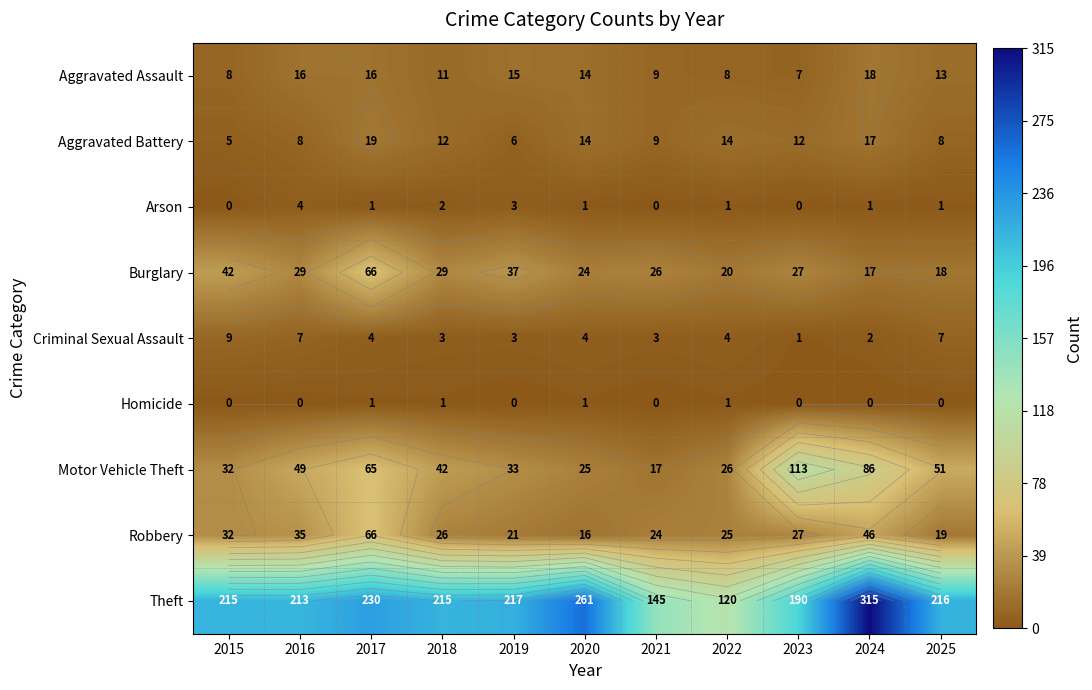

What is the sum of all Arson values?

14